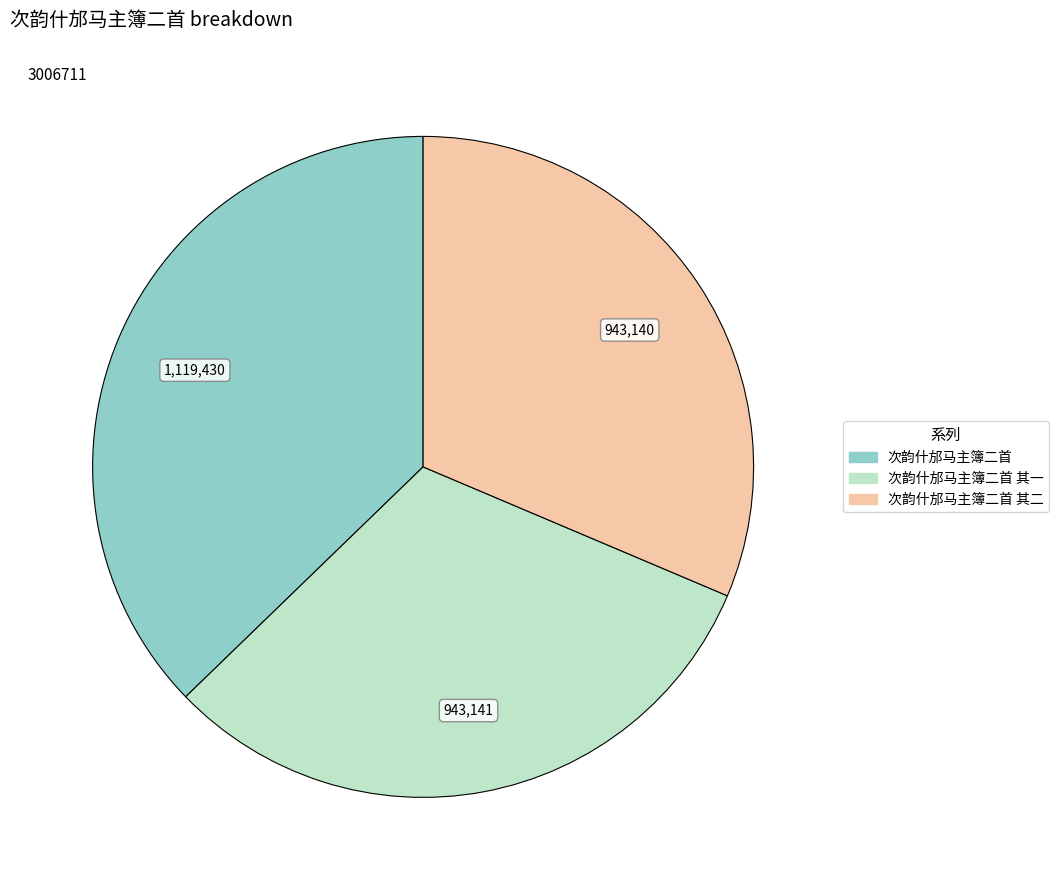

Does any single category account for the majority?

No